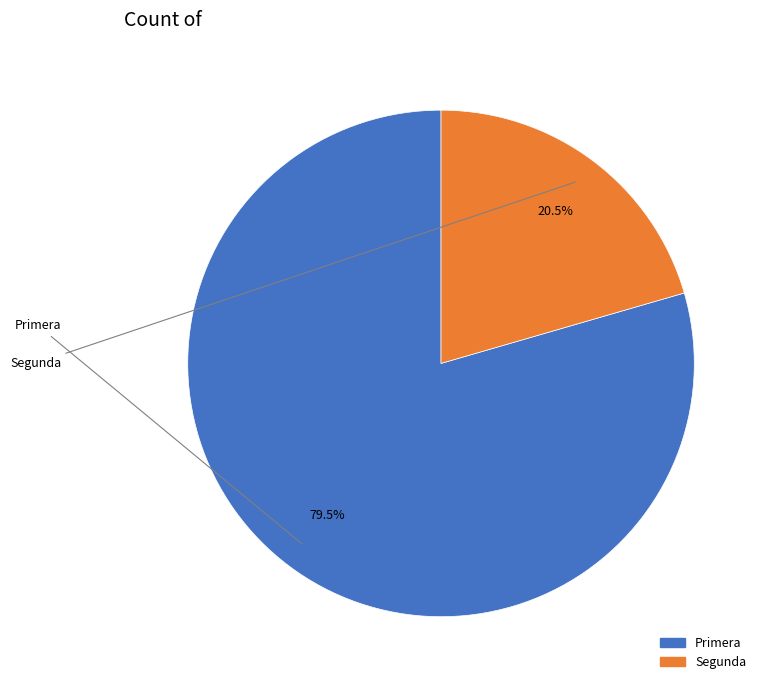

How many slices are in this pie chart?

2